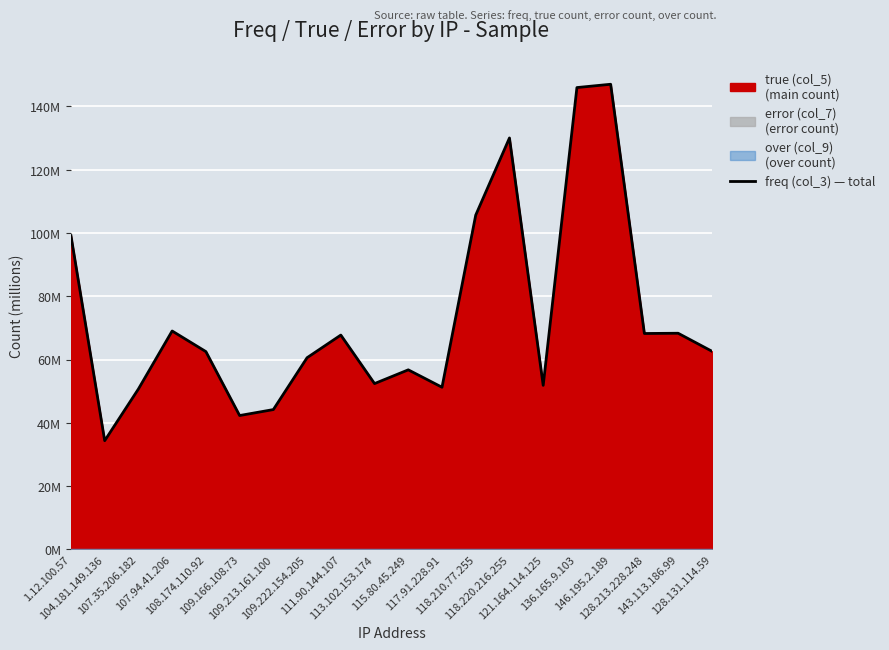

Read the value at 113.102.153.174.

52.4